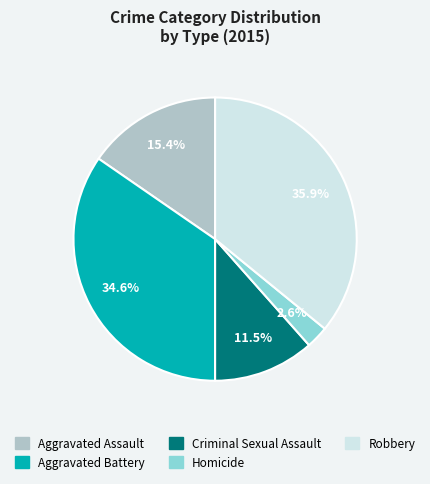

True or false: Aggravated Assault accounts for 15% of the total.

True